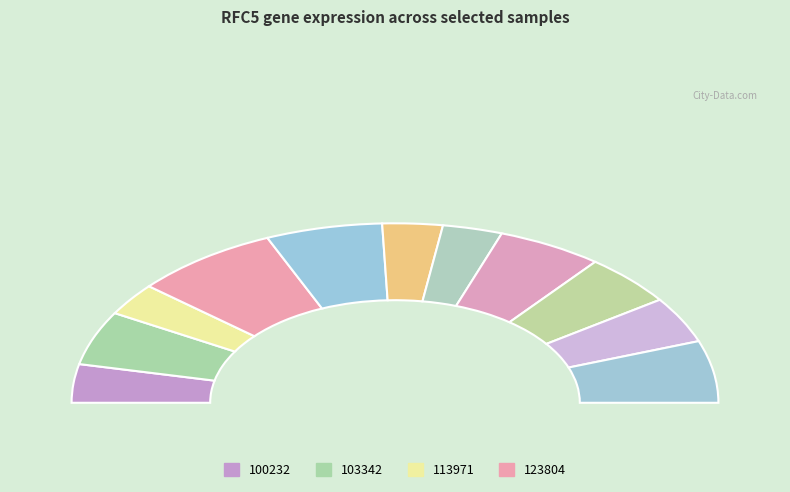

Do 263578 and 186481 together represent more than half of the pie?

No